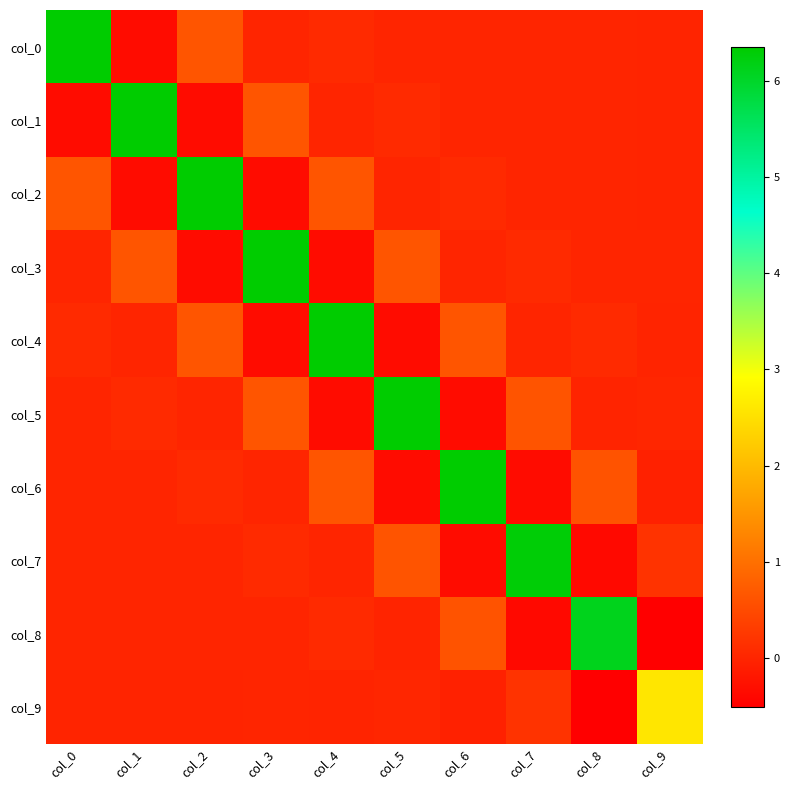

Which has a higher value, col_2 or col_9?

col_2